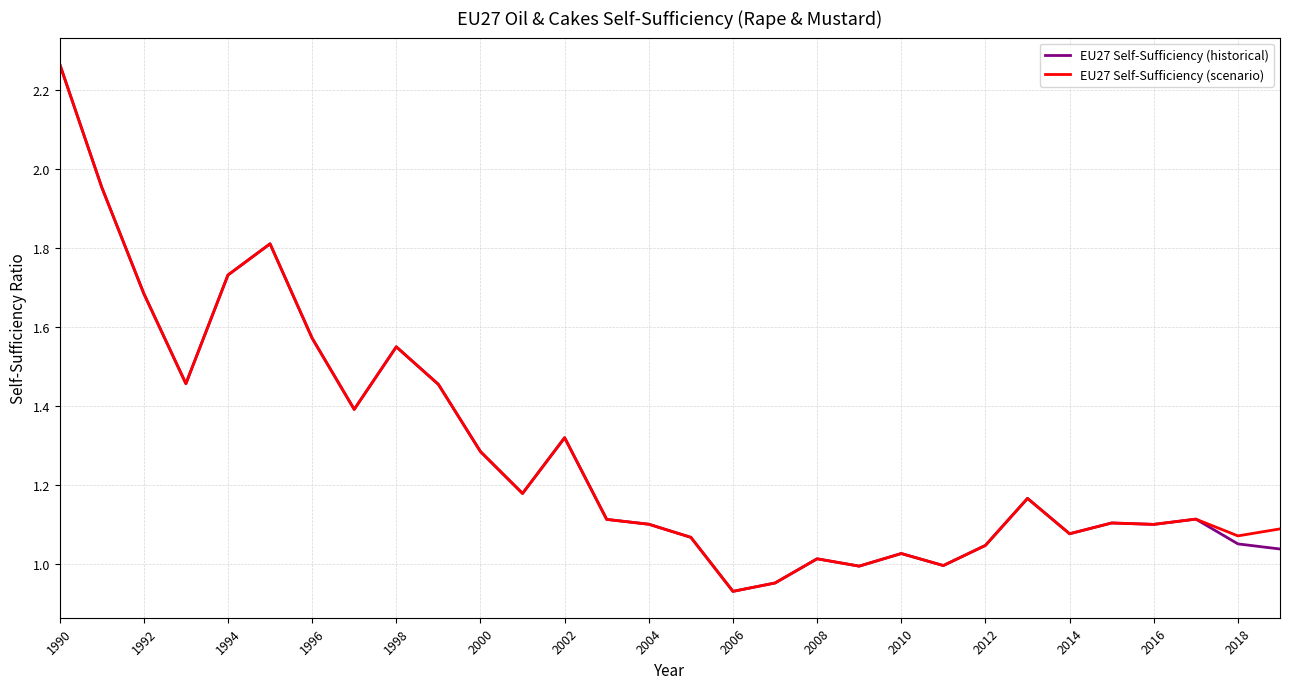

Which series has the largest range (max minus min)?

EU27 Self-Sufficiency (historical)